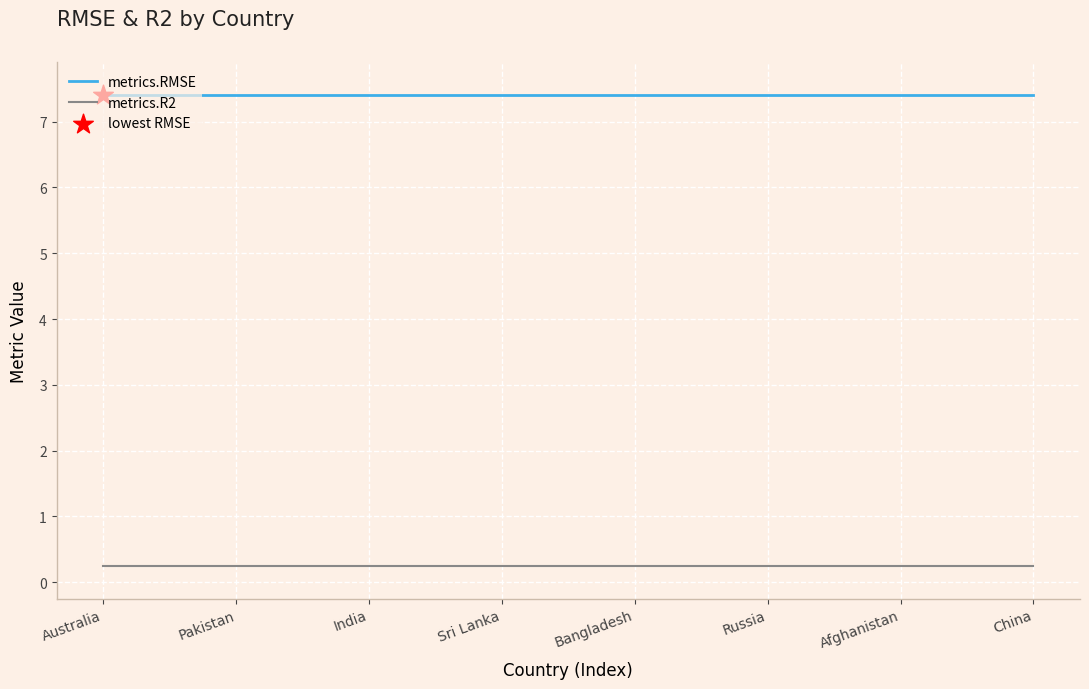

What is the total value across all series at Russia?

7.7